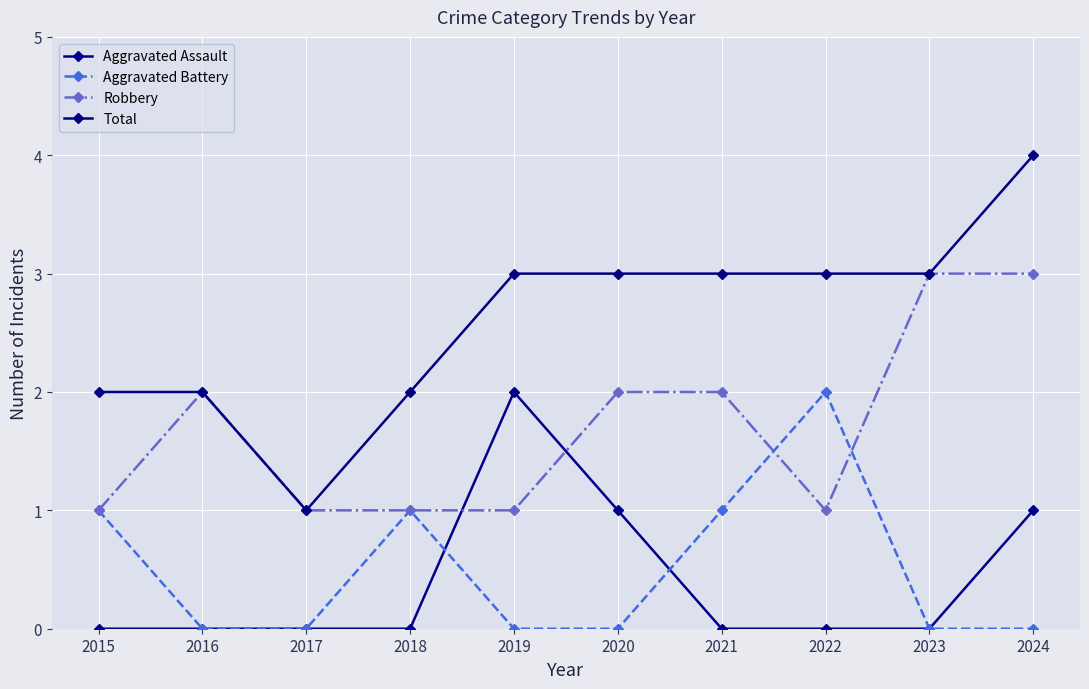

What is the difference between the Aggravated Assault values at 2016 and 2019?

2